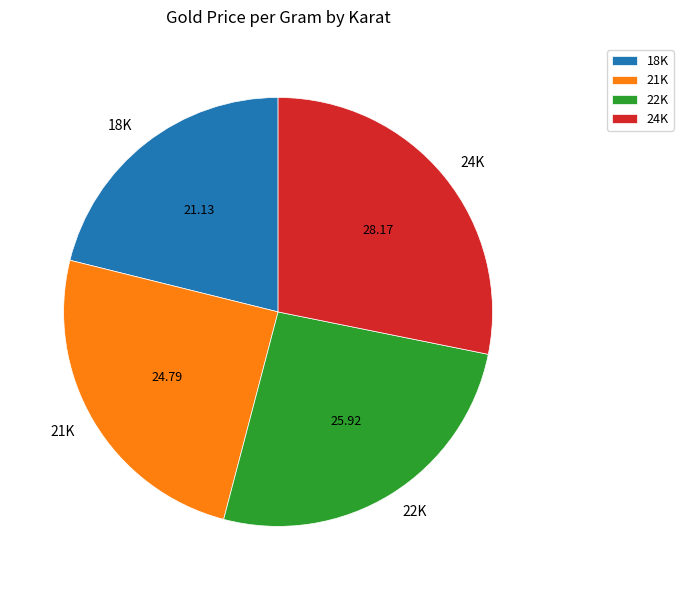

Which has a higher value, 18K or 24K?

24K